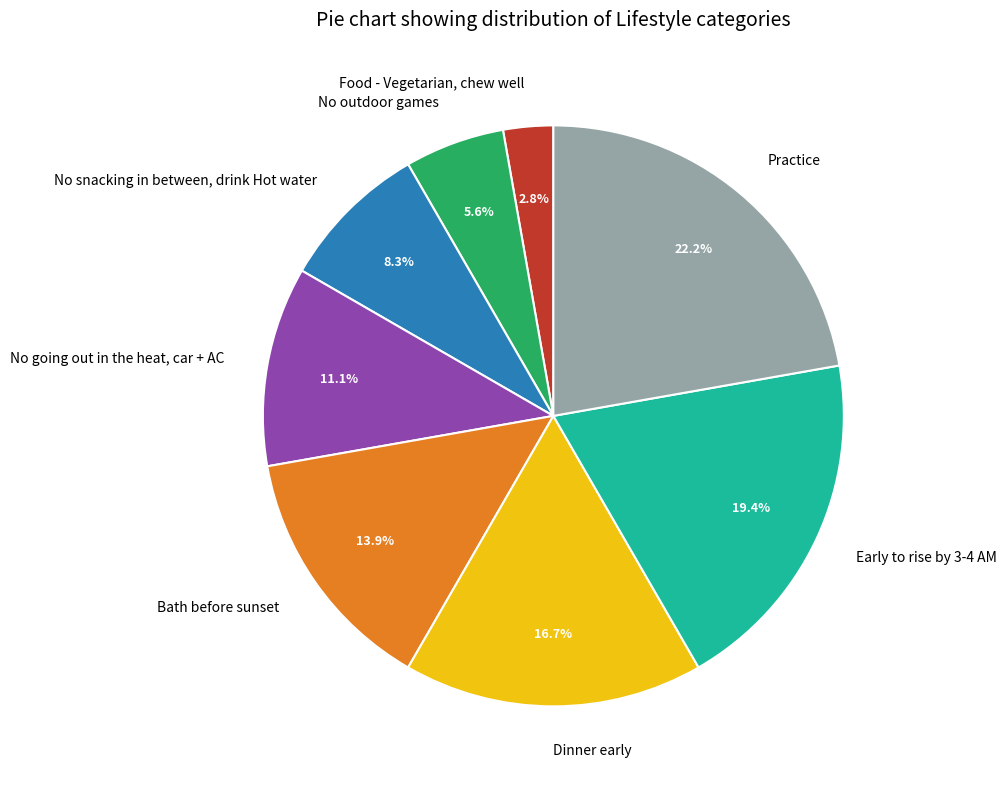

To the nearest percent, what is the difference between the largest and smallest slice percentages?

19%